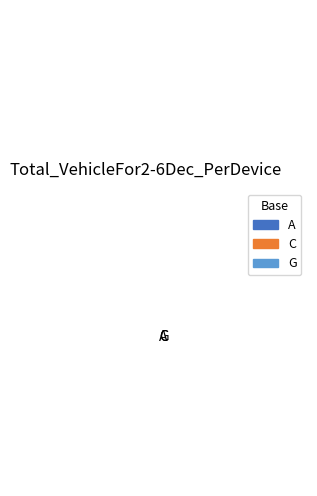

Which has a higher value, G or A?

A